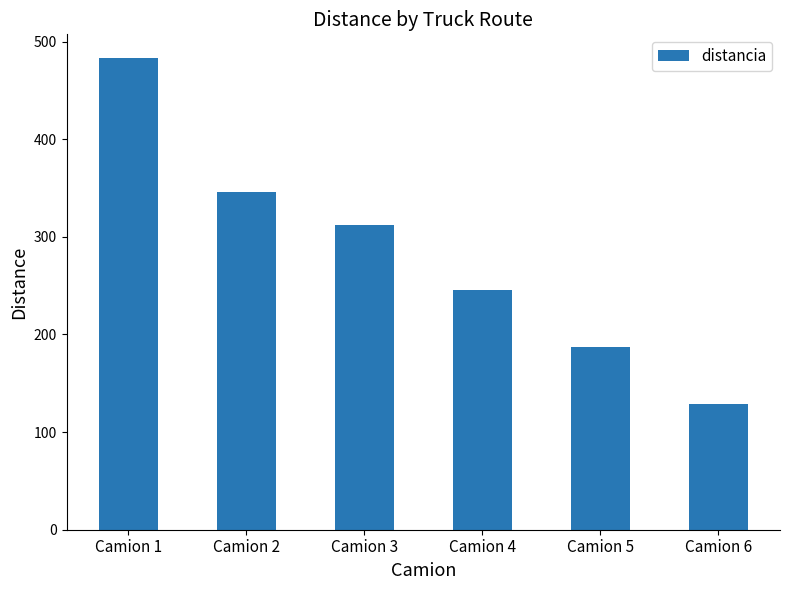

How many categories are shown in the chart?

6